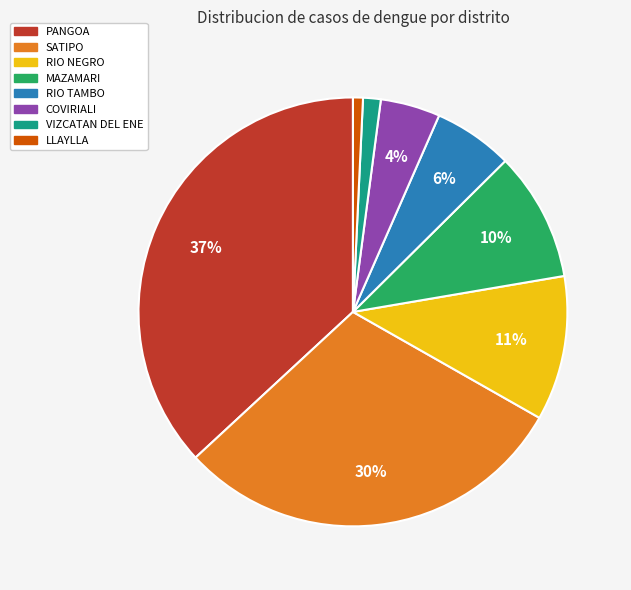

Is the sum of RIO NEGRO and MAZAMARI greater than half?

No